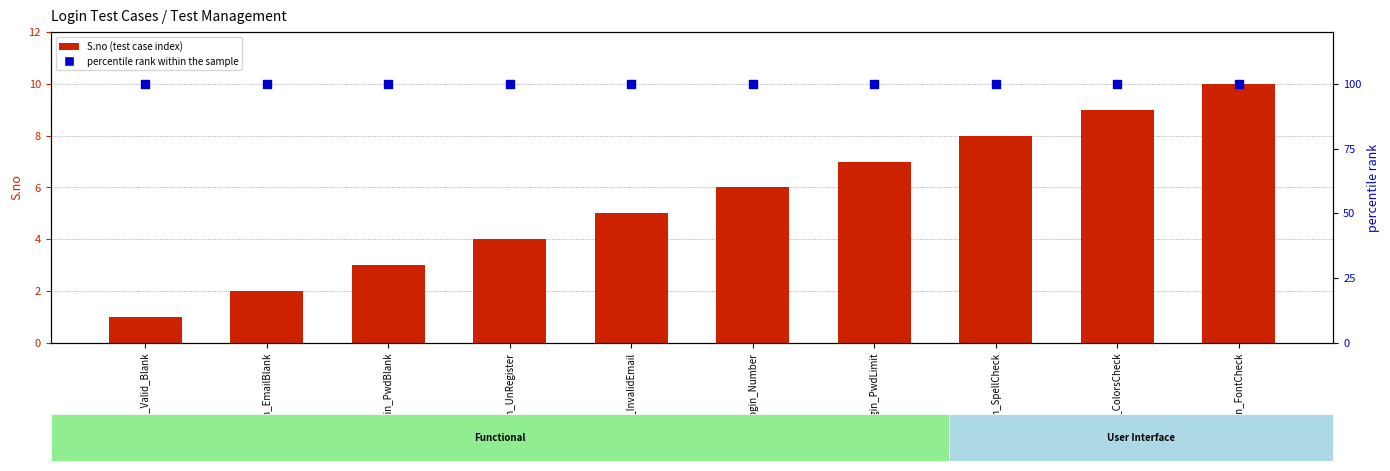

Is the value of S.no at Login_PwdLimit greater than the value of percentile rank within the sample at Login_FontCheck?

No